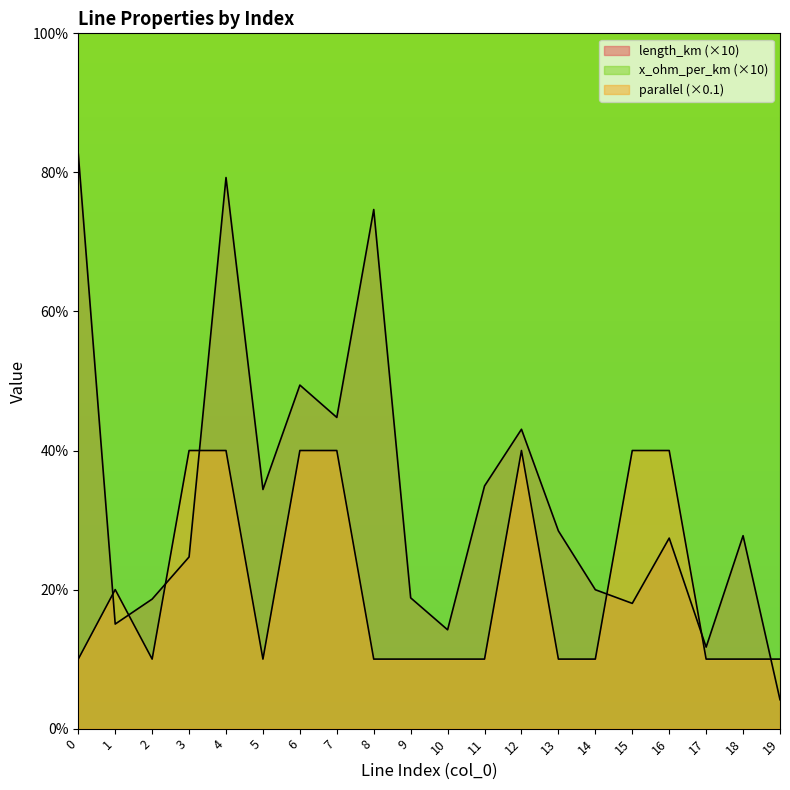

What value does the length_km series have at 4?

0.8